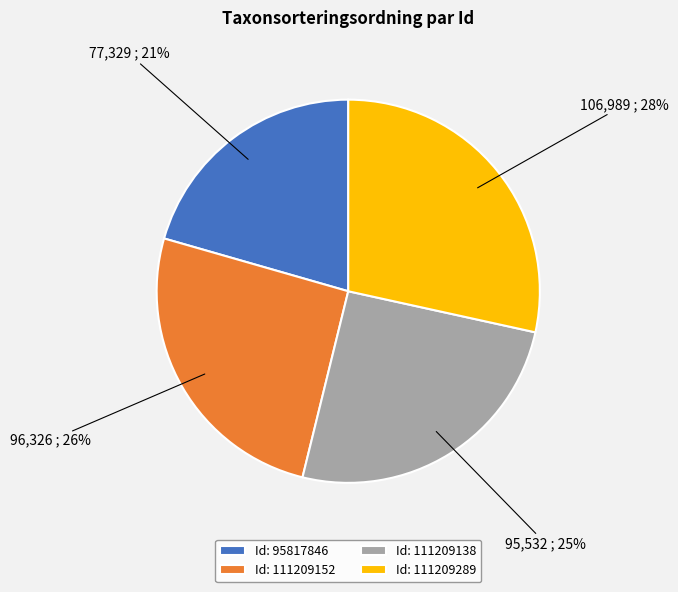

Is it true that Id: 111209152 is 26% of the pie?

True